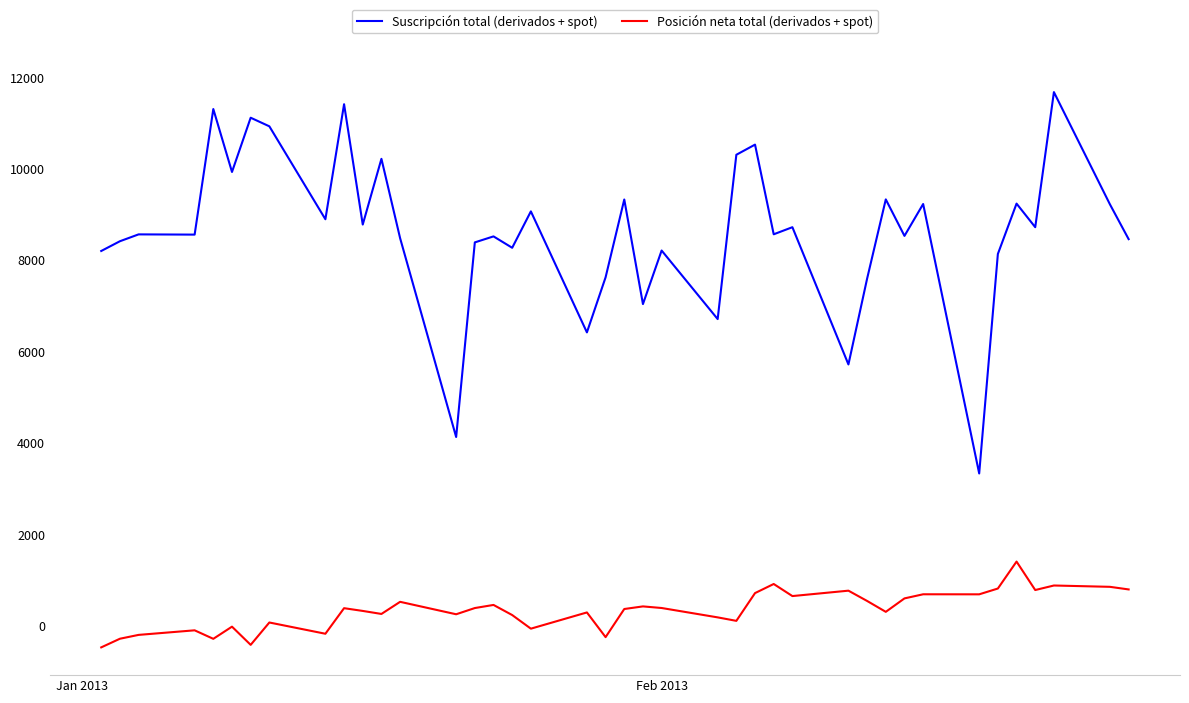

Rank the series by their average value, from lowest to highest.

Posición neta total (derivados + spot), Suscripción total (derivados + spot)